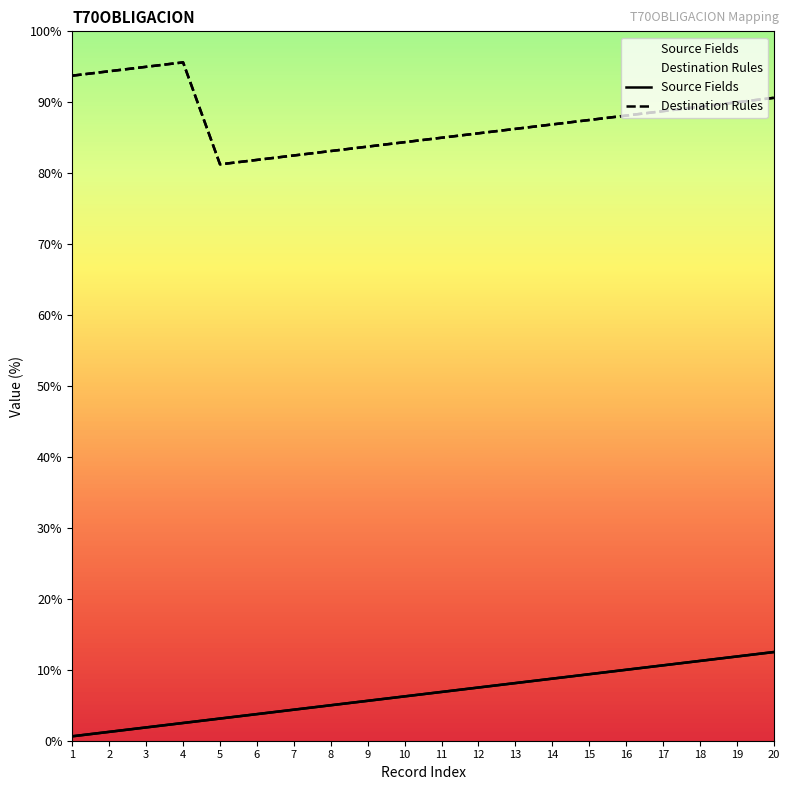

Which series has the largest total across all categories?

Destination Rules